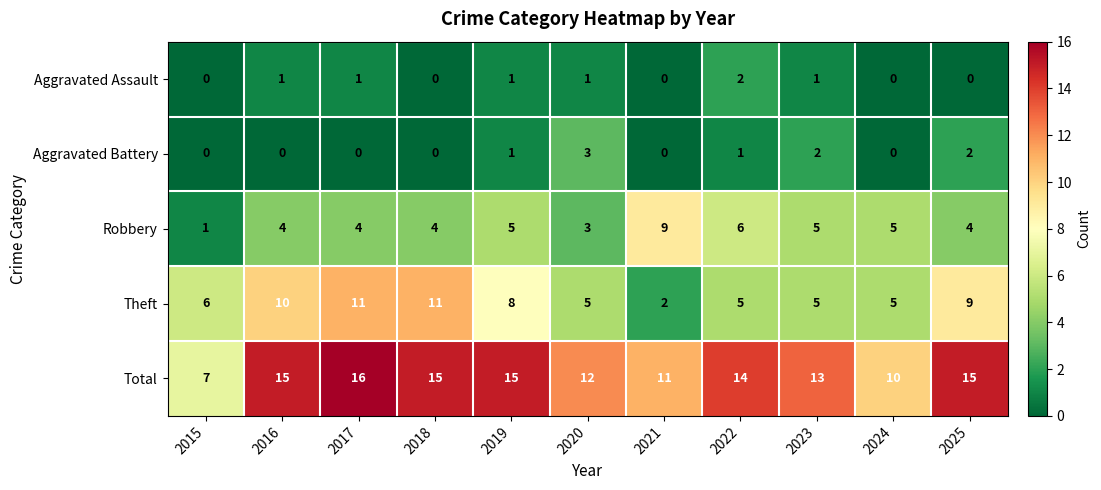

What is the highest value of the Aggravated Battery series?

3